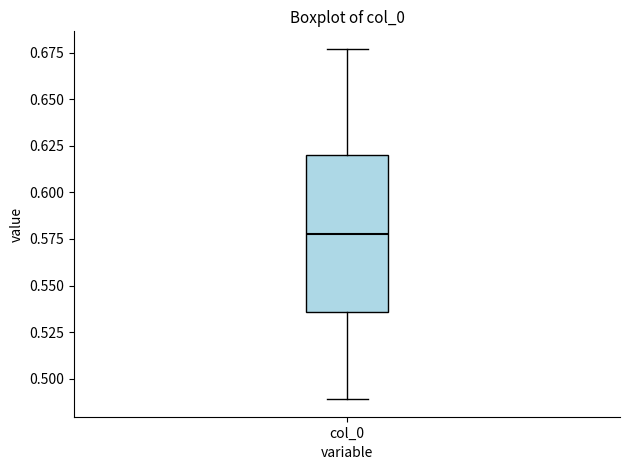

Transcribe this box plot: give where the median line is, the range the box spans, and where the two whiskers end, as read against the y-axis. The values are not printed on the chart, so give them approximately, as read against the axis.

median 0.580, box 0.535 to 0.620, whiskers 0.490 to 0.675